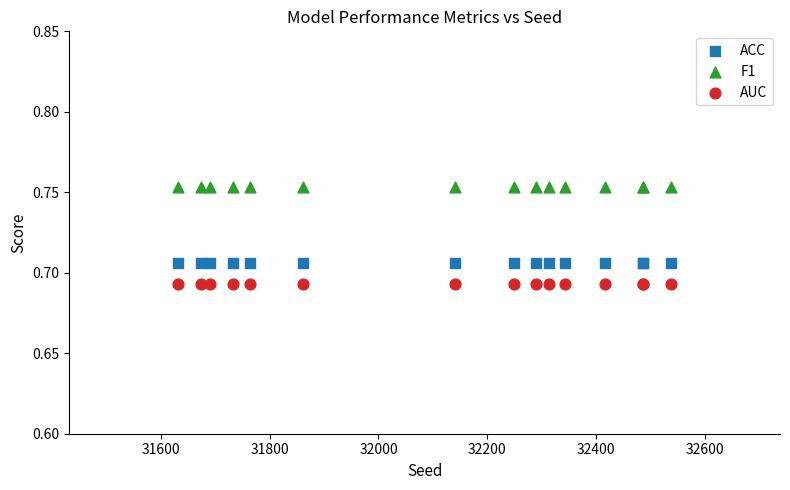

What are all the series names shown in the legend?

ACC, F1, AUC